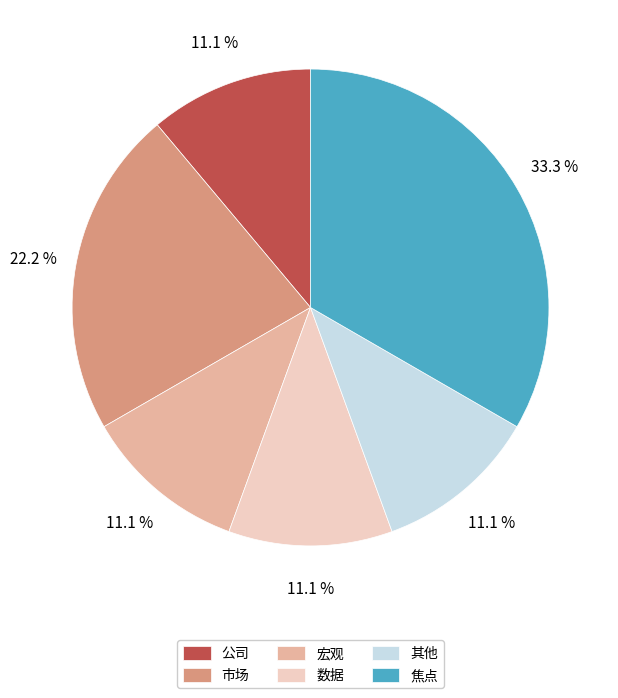

Which category has the biggest portion of the pie?

焦点